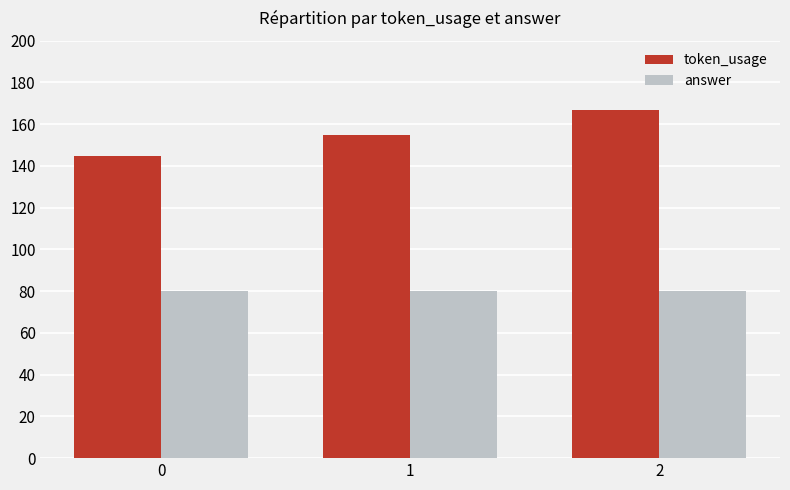

What is the minimum value shown in the chart?

80